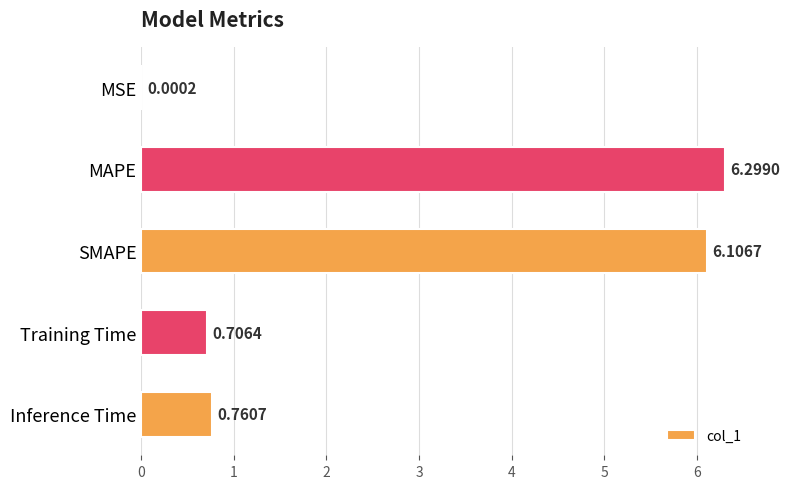

At which category does the chart reach its peak across all series?

MAPE